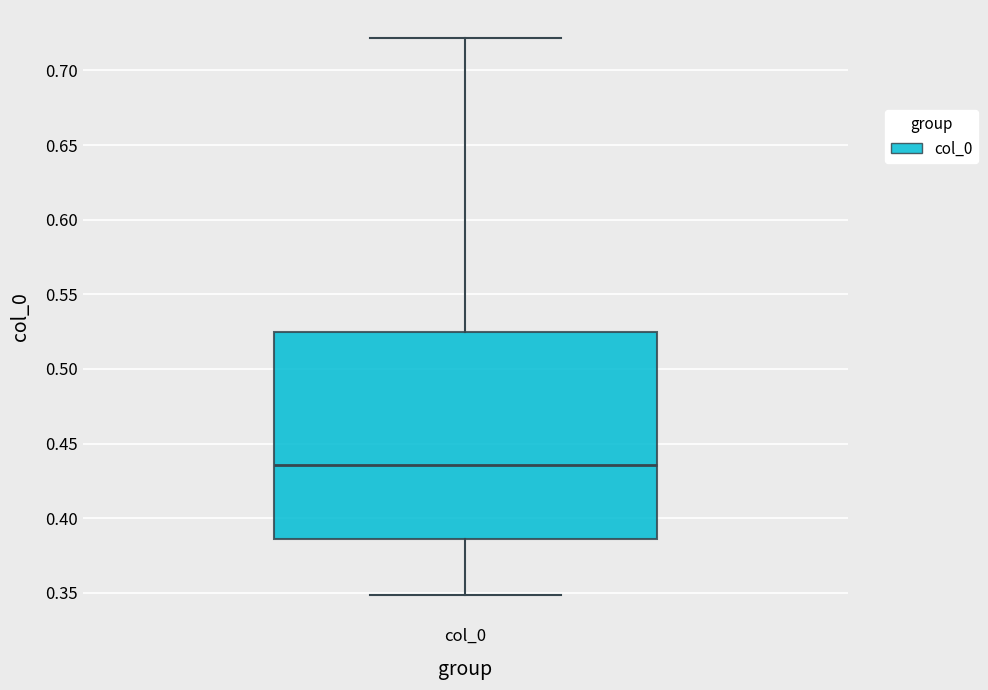

Read this box plot against the y-axis: the position of the median line, the range covered by the box, and the ends of both whiskers. The values are not printed on the chart, so give them approximately, as read against the axis.

median 0.435, box 0.385 to 0.525, whiskers 0.350 to 0.720